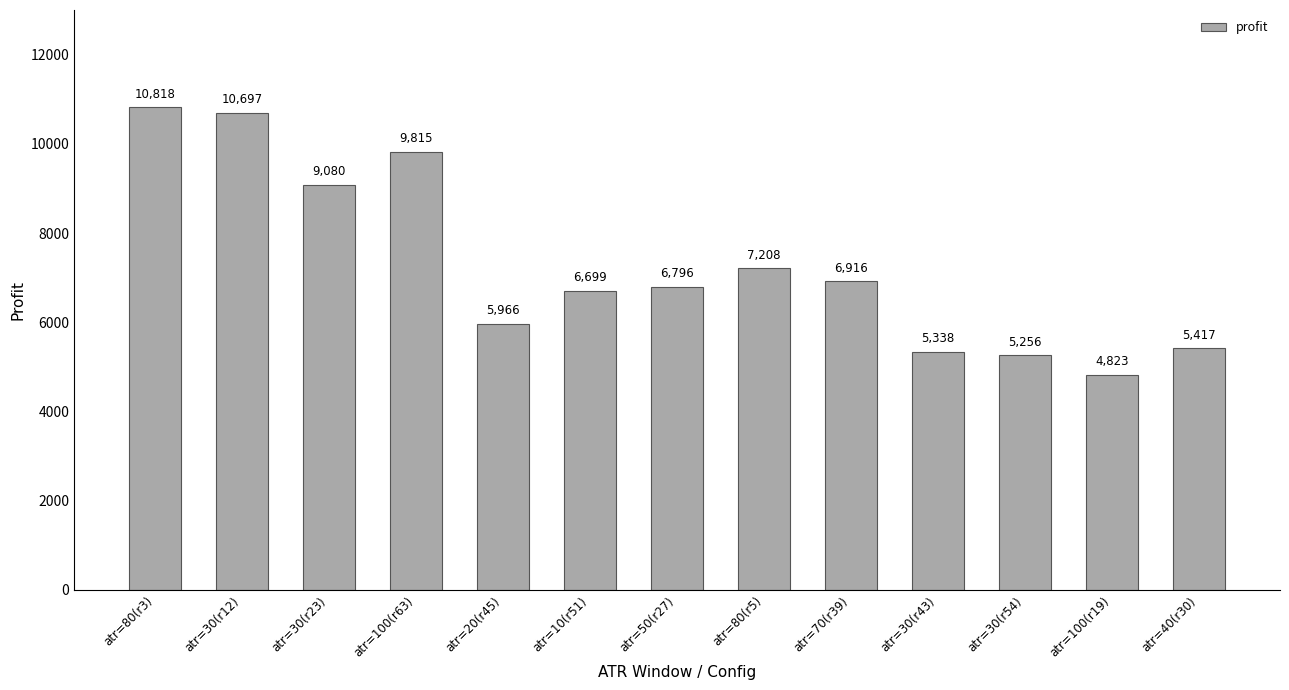

At which label is the value closest to 7820?

atr=80(r5)